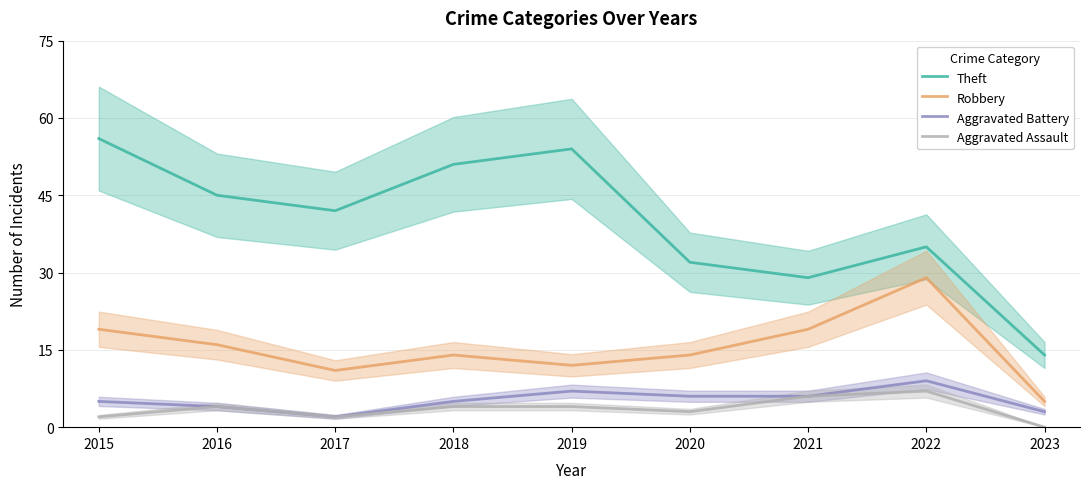

At which category does Robbery reach its first local valley?

2017